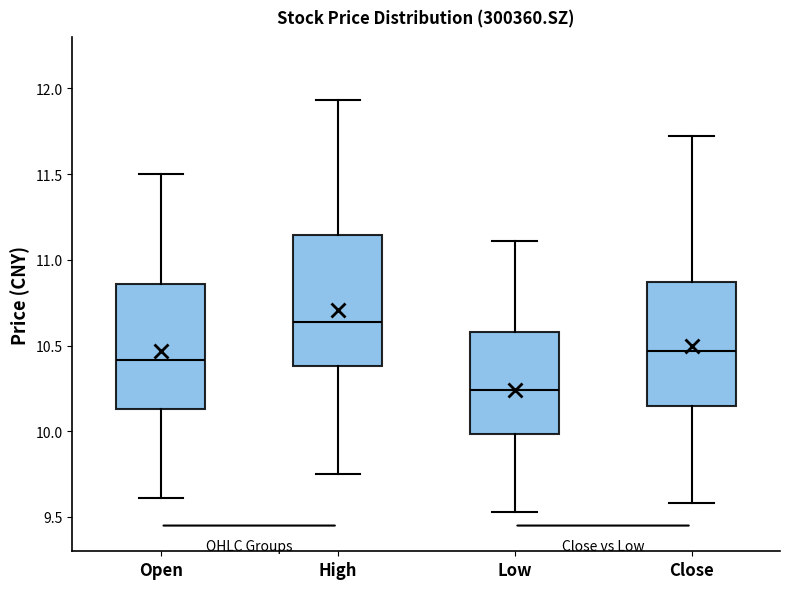

Which box has the highest median line?

High